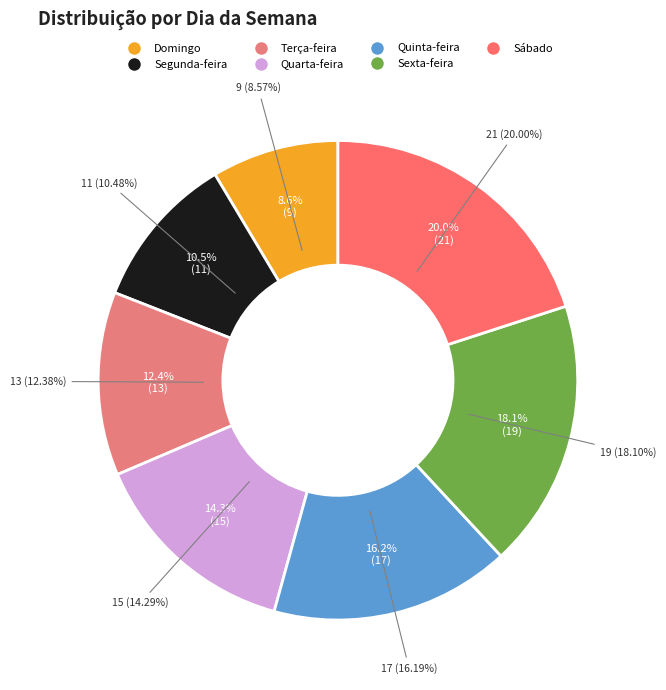

To the nearest percent, what is the average slice percentage?

14%